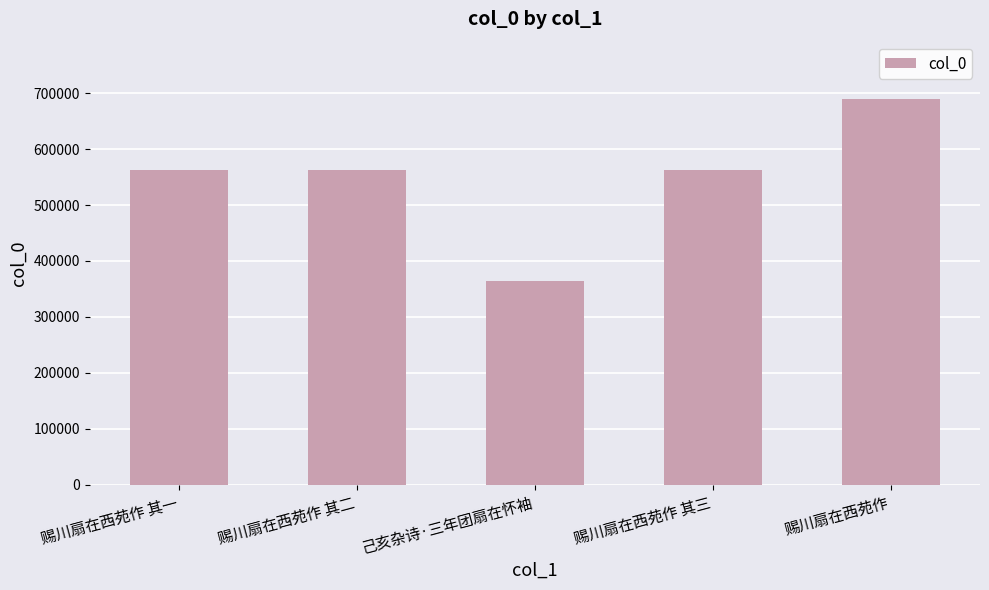

What is the approximate value at 赐川扇在西苑作, to the nearest 100?

688800